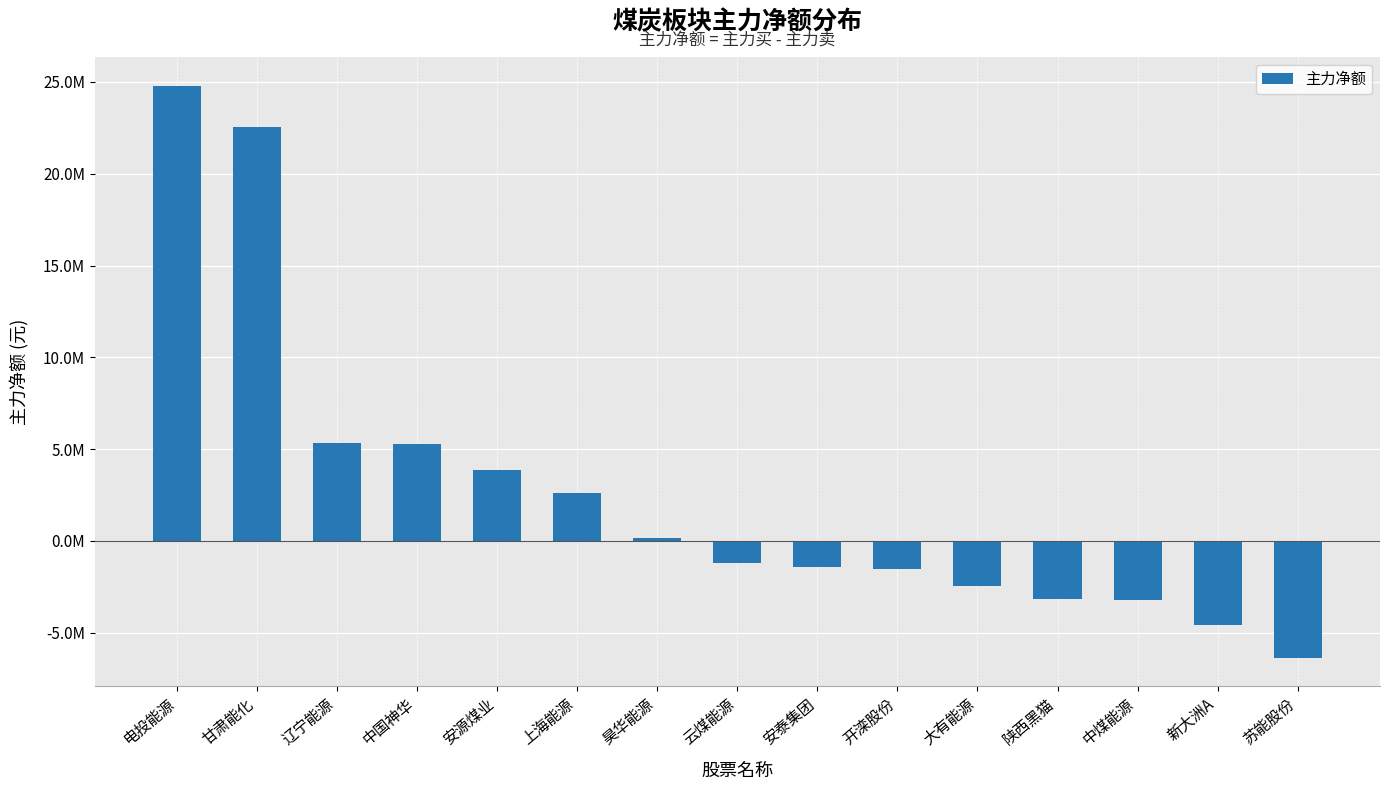

Which has a higher value, 辽宁能源 or 开滦股份?

辽宁能源